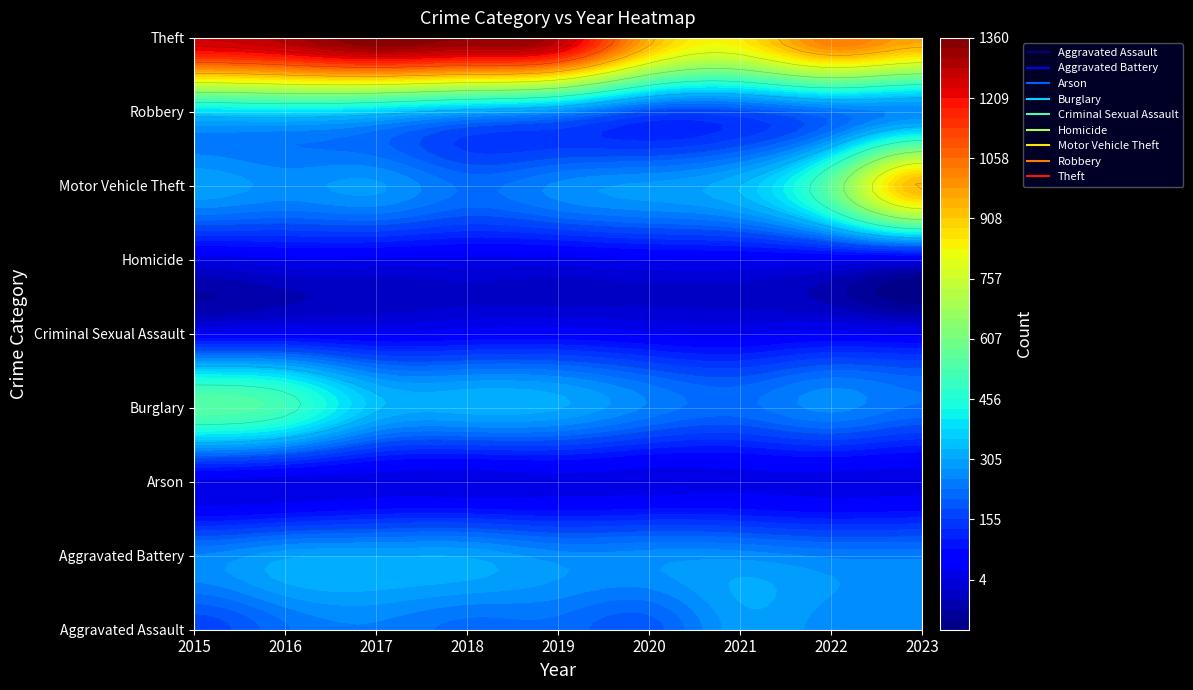

What is the total value across all series at 5?

2211